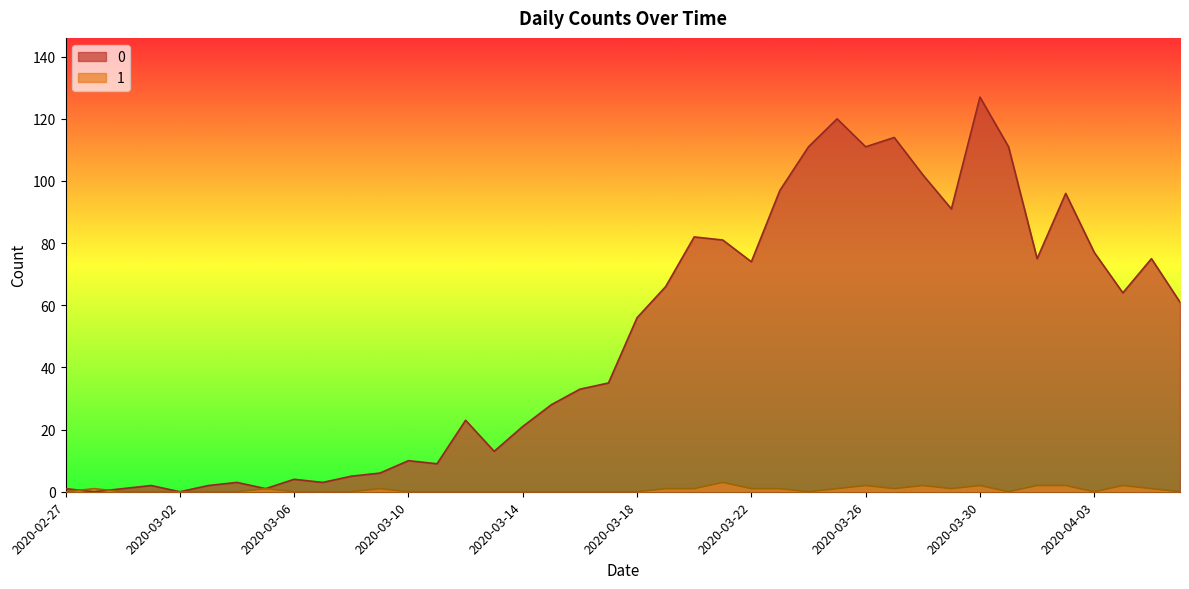

How many data points in 0 are less than 56?

20